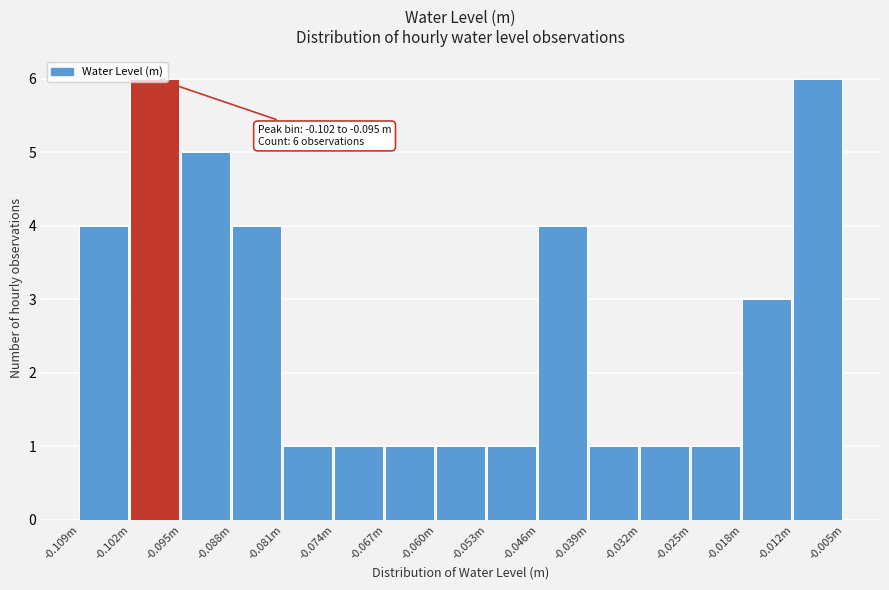

The value at -0.067m is 1. True or false?

True